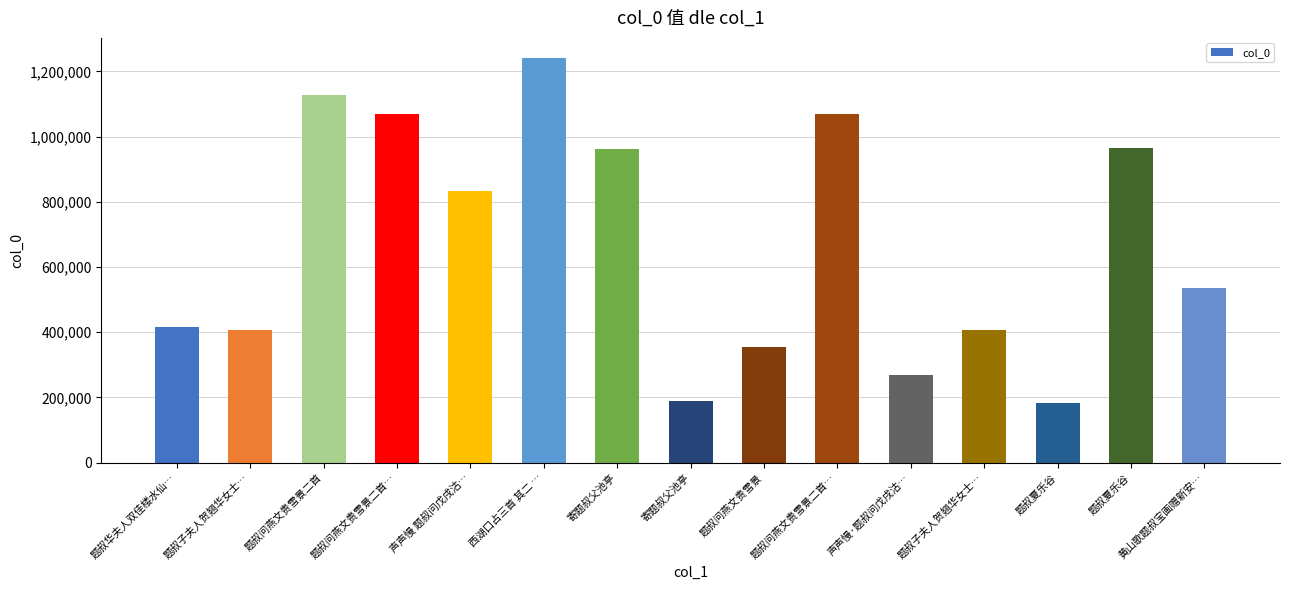

What is the change in value from 西湖口占三首 其二 … to 题叔问燕文贵雪景?

-884660